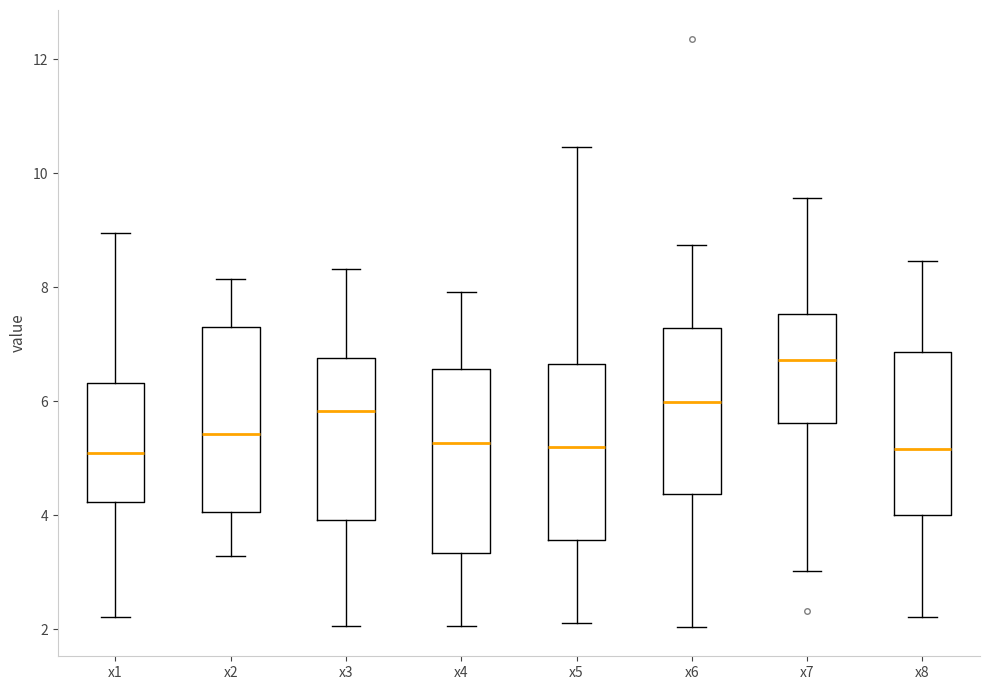

Where does the median line of the box for x6 sit on the y-axis? The values are not printed on the chart, so give them approximately, as read against the axis.

6.0